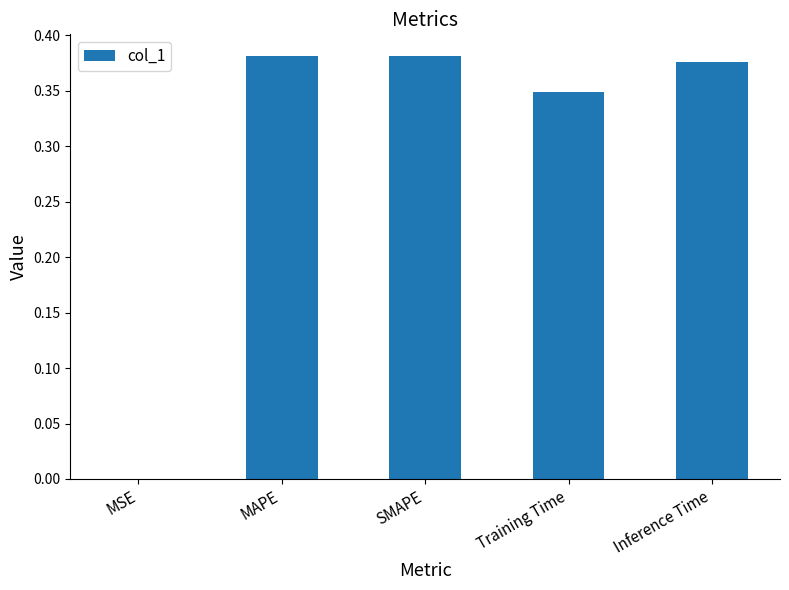

Which has a higher value, Training Time or MSE?

Training Time